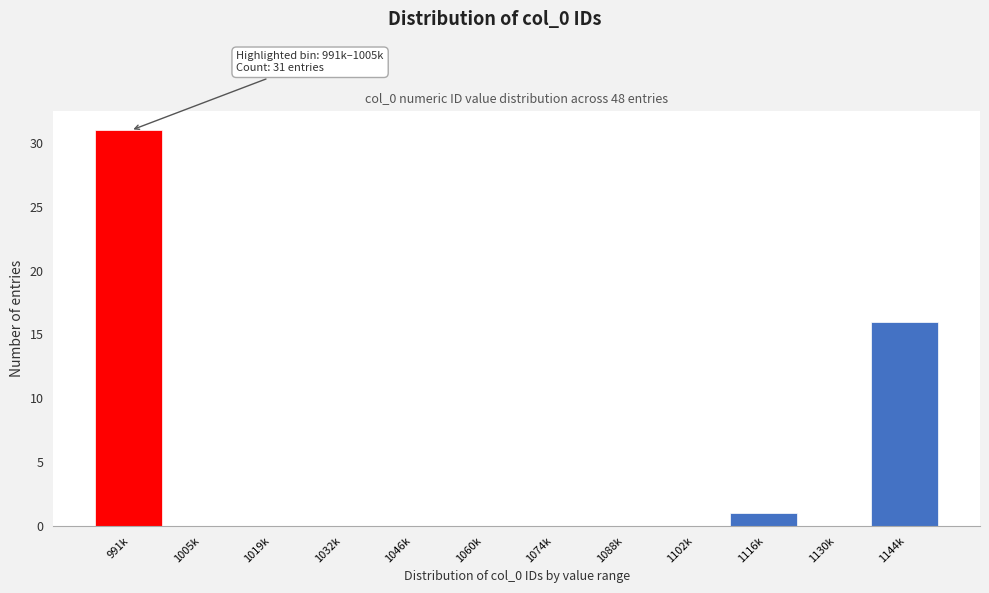

Reading left to right, what are all the values shown in this chart?

991k=31	1005k=0	1019k=0	1032k=0	1046k=0	1060k=0	1074k=0	1088k=0	1102k=0	1116k=1	1130k=0	1144k=16